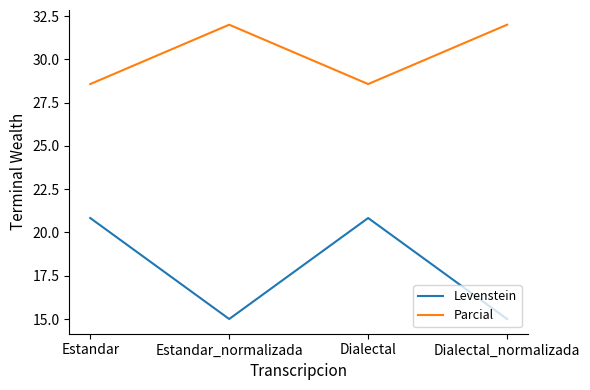

Rank the series by their average value, from highest to lowest.

Parcial, Levenstein